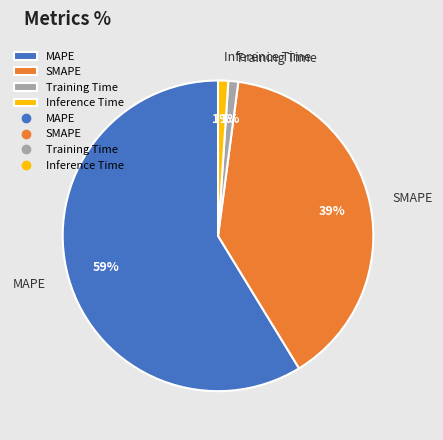

The SMAPE slice represents 39% of the pie. True or false?

True